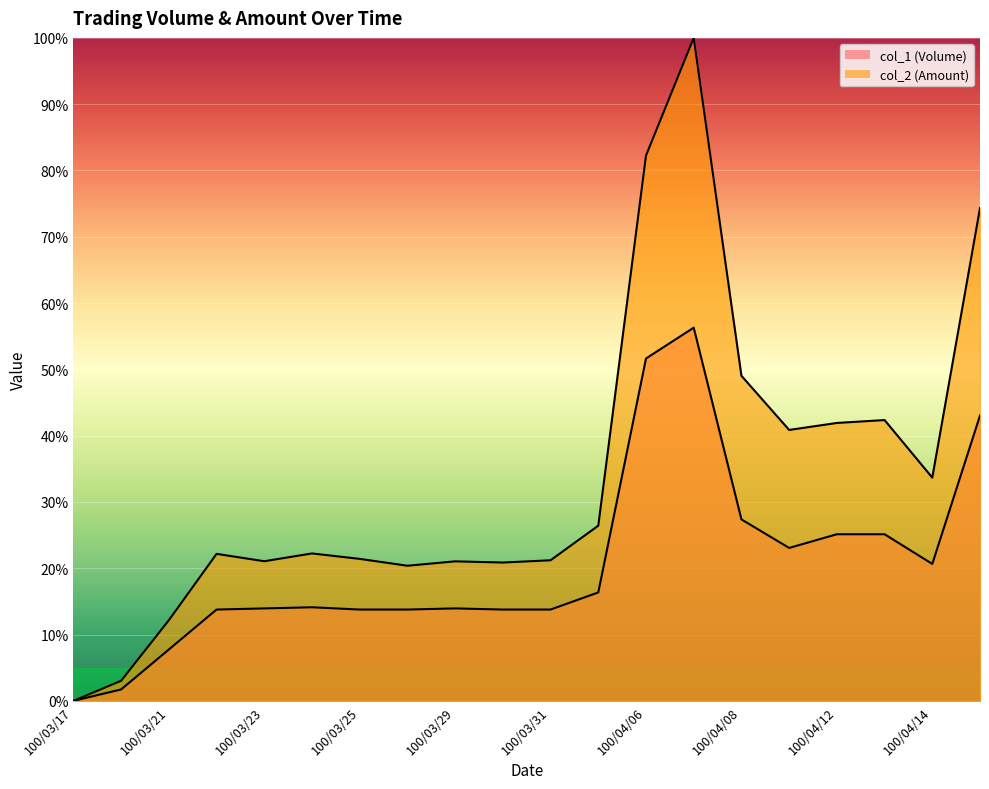

True or false: col_2 (Amount) and col_1 (Volume) intersect in this chart.

False